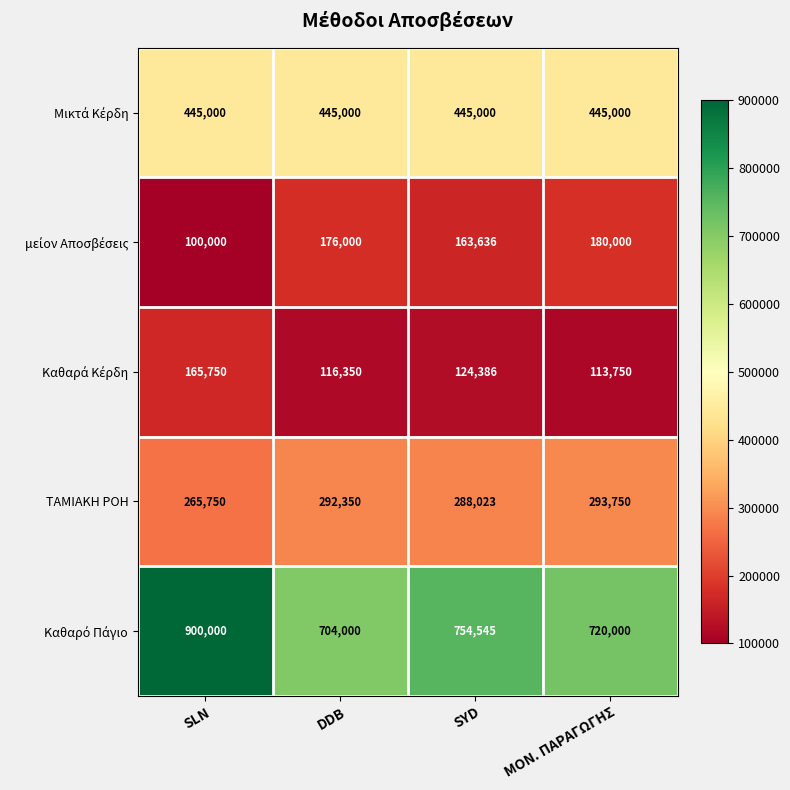

At which category does the chart reach its minimum across all series?

SLN